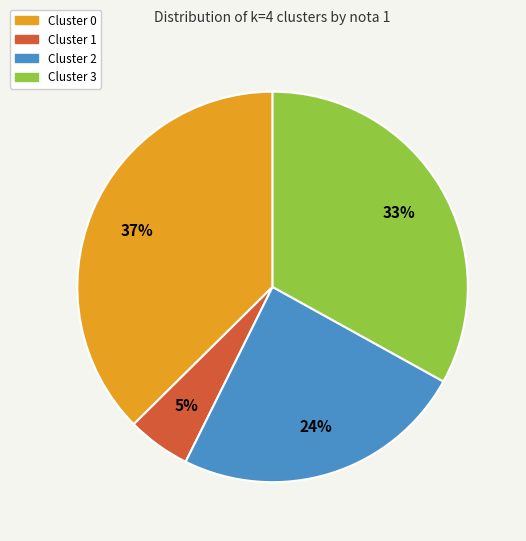

Does any single category account for the majority?

No